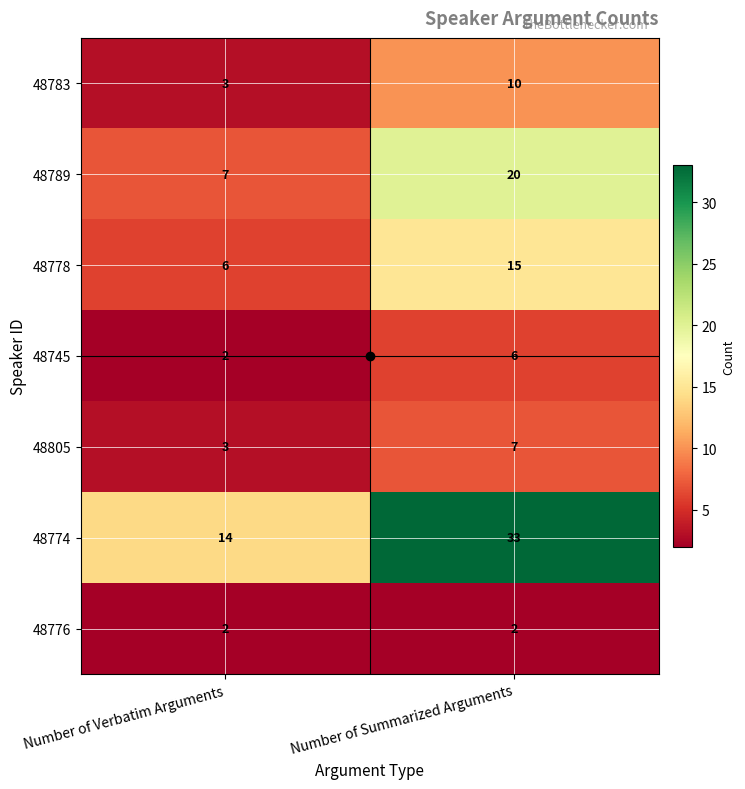

At how many categories does at least one series exceed 4?

2